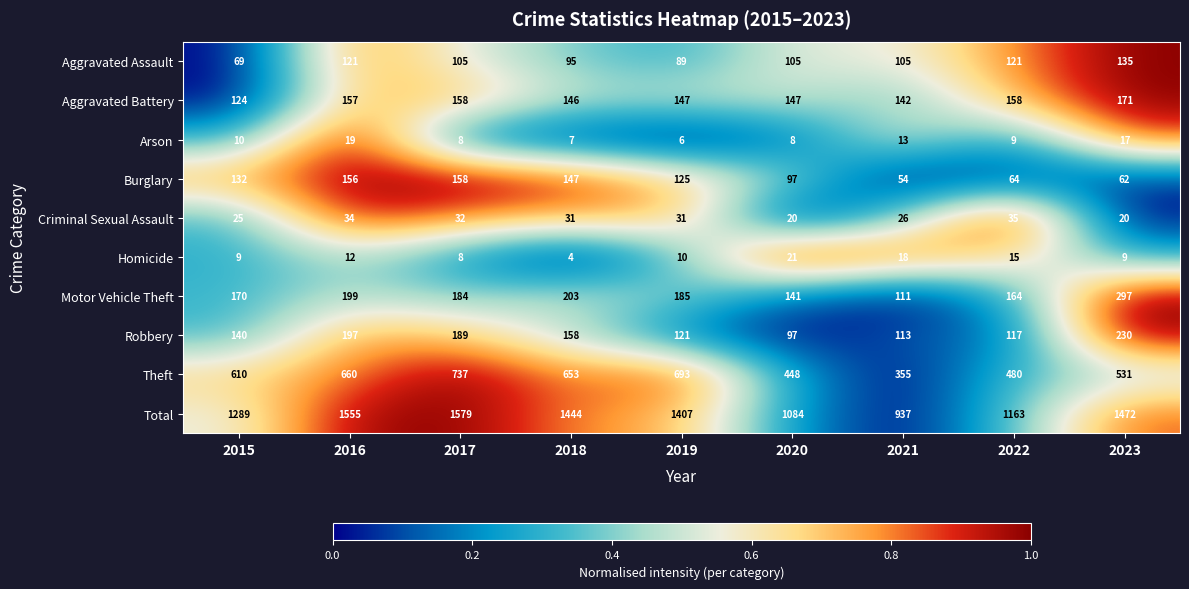

Where is Robbery nearest to the value 163?

2018